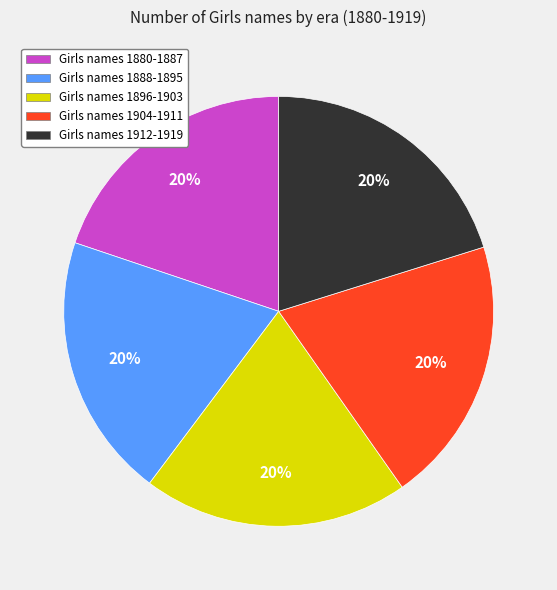

Approximately how many times larger is the value at Girls names 1888-1895 compared to Girls names 1880-1887?

1.0